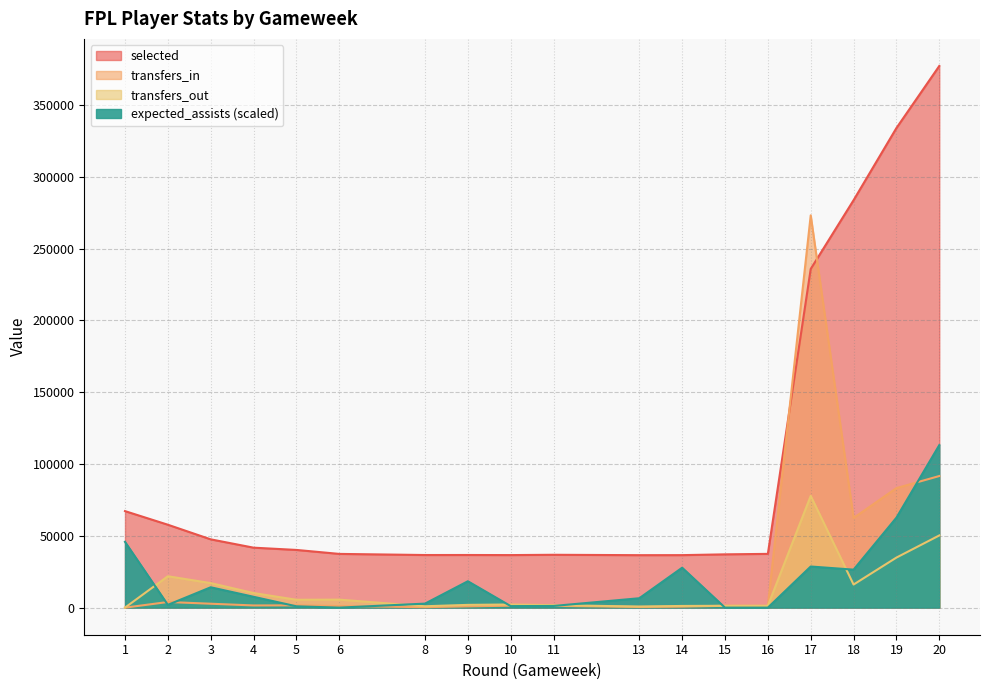

What is the spread (max minus min) of values at 10?

35517.2